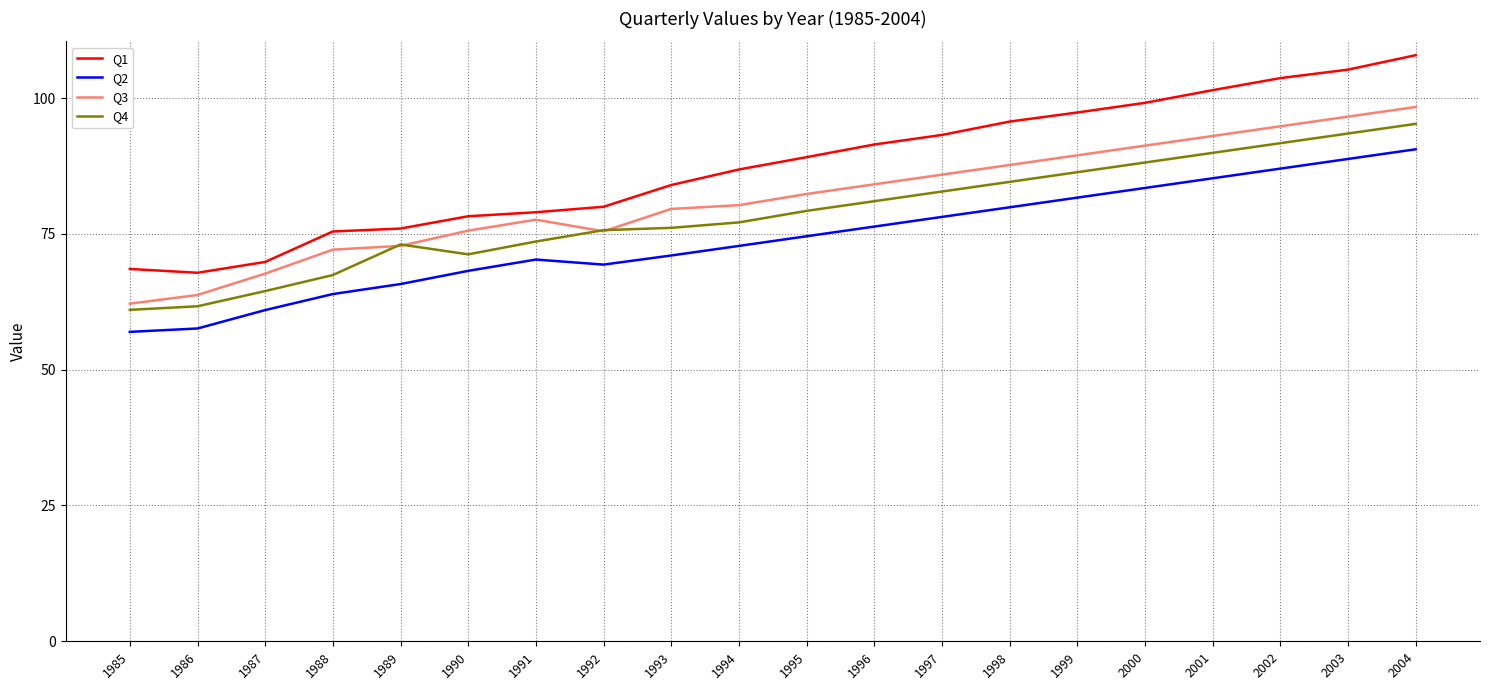

What is the highest value of the Q3 series?

98.4